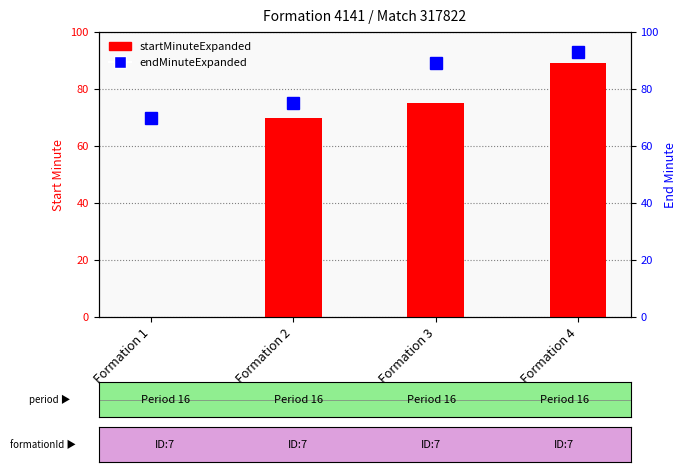

At which label does startMinuteExpanded reach its minimum?

Formation 1